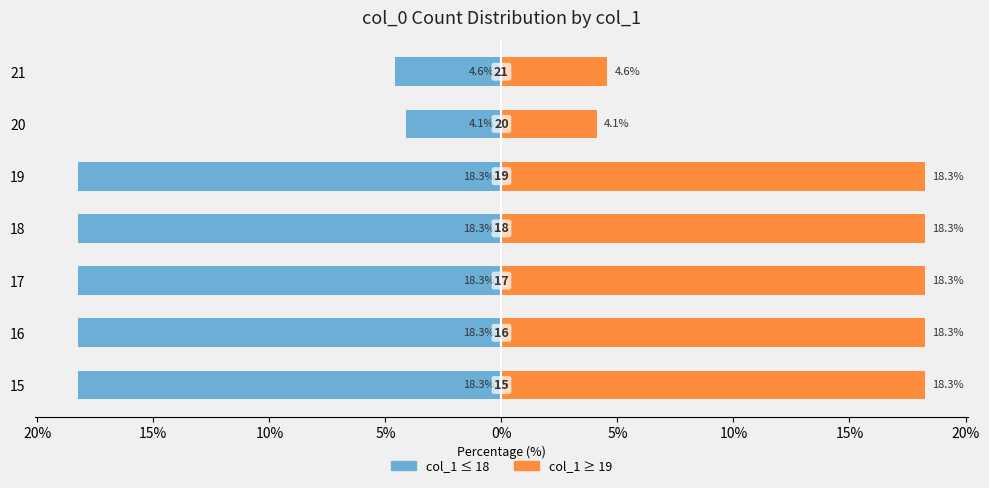

What is the difference between the maximum and minimum values in the col_1 ≥ 19 series?

14.2